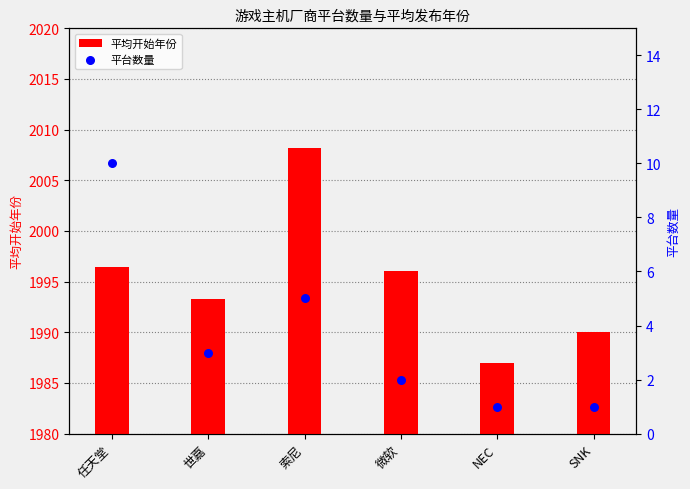

Is the value of 平台数量 at 世嘉 greater than the value of 平均开始年份 at 世嘉?

No